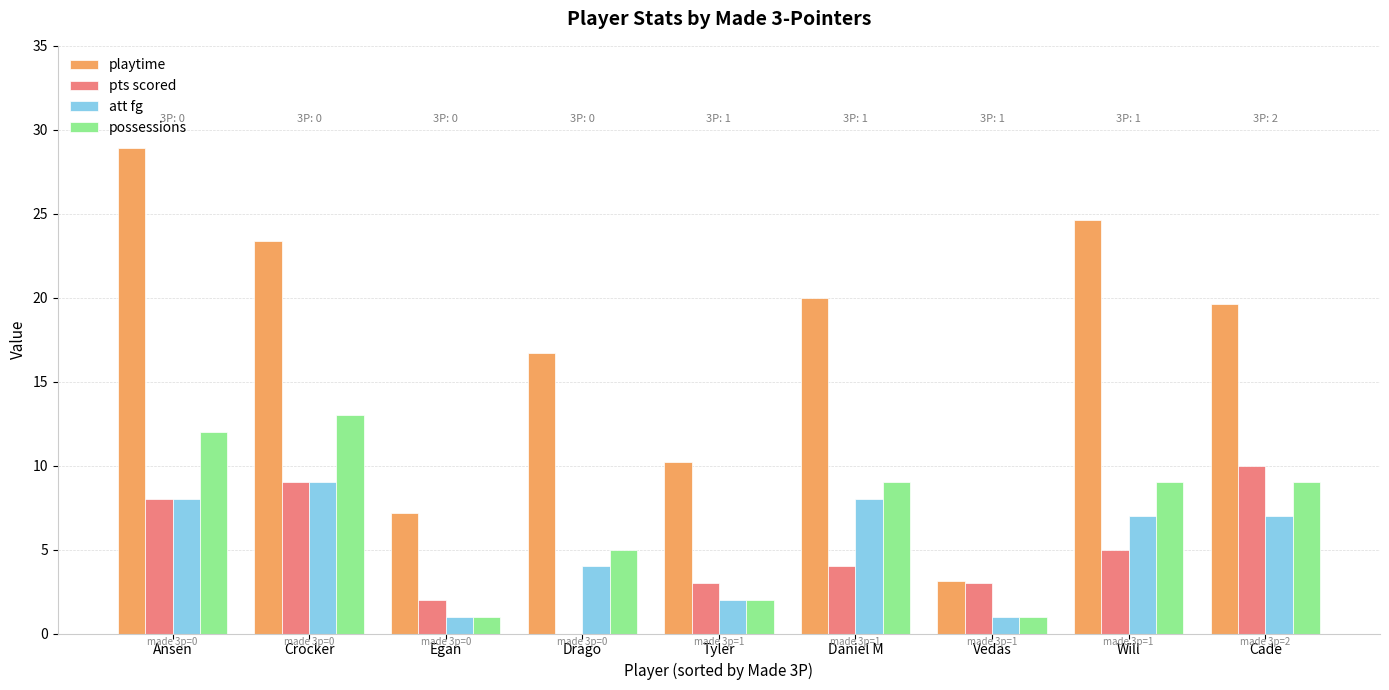

Are the bars horizontal?

No